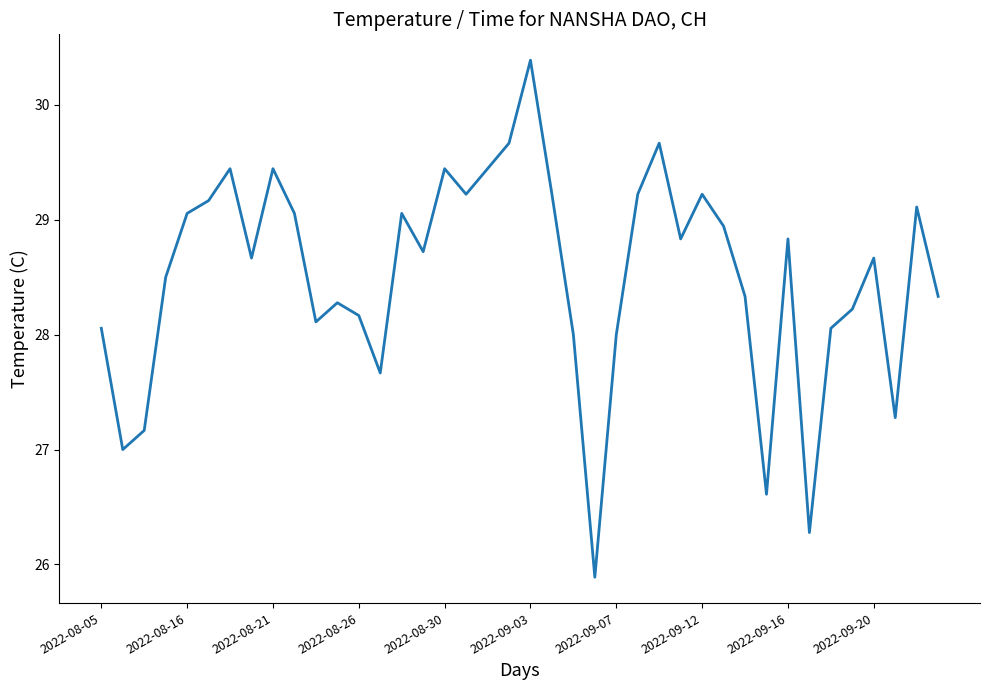

What is the minimum value shown in the chart?

25.9